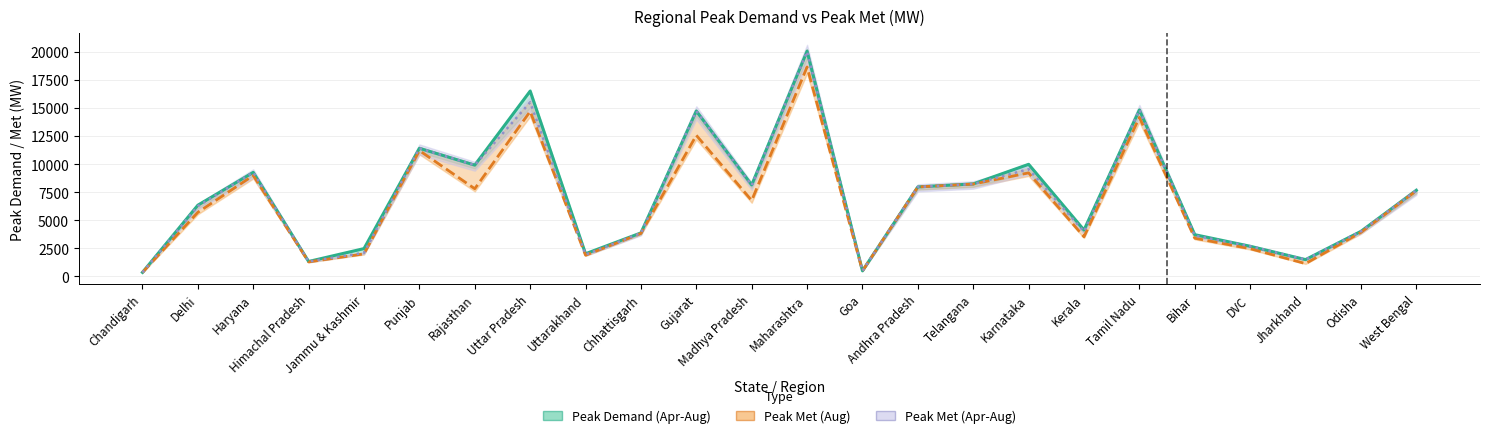

True or false: Peak Met (Aug) has more than 1 points higher than both neighbors.

True